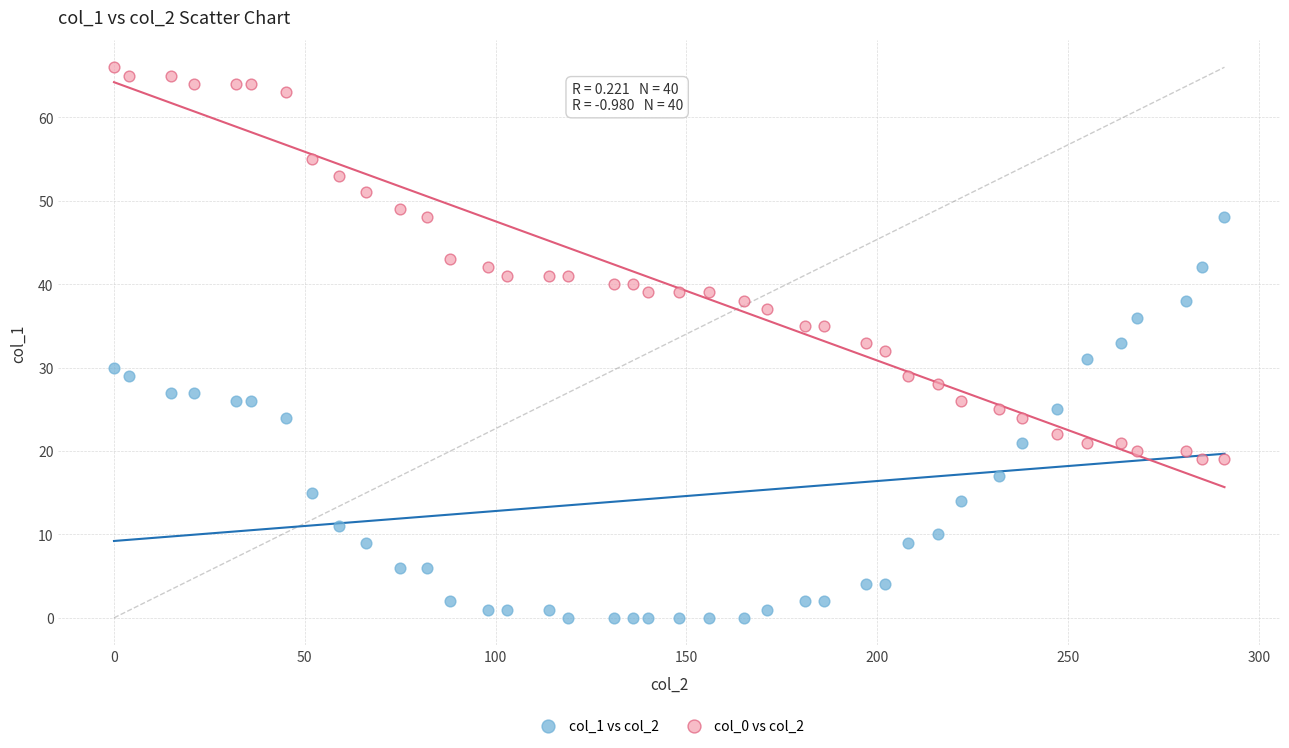

Across all data points, what is the range of Y values (max minus min)?

66